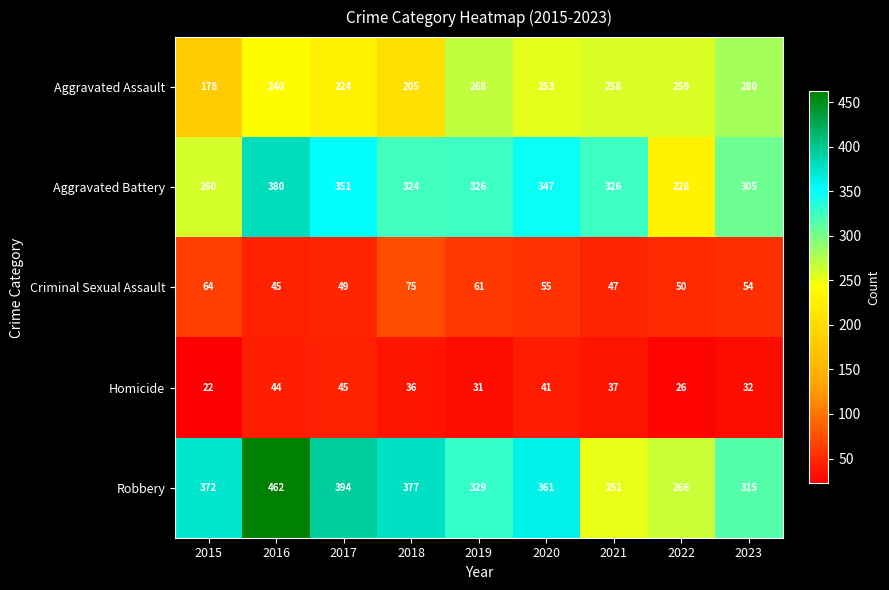

Which series has the largest range (max minus min)?

Robbery